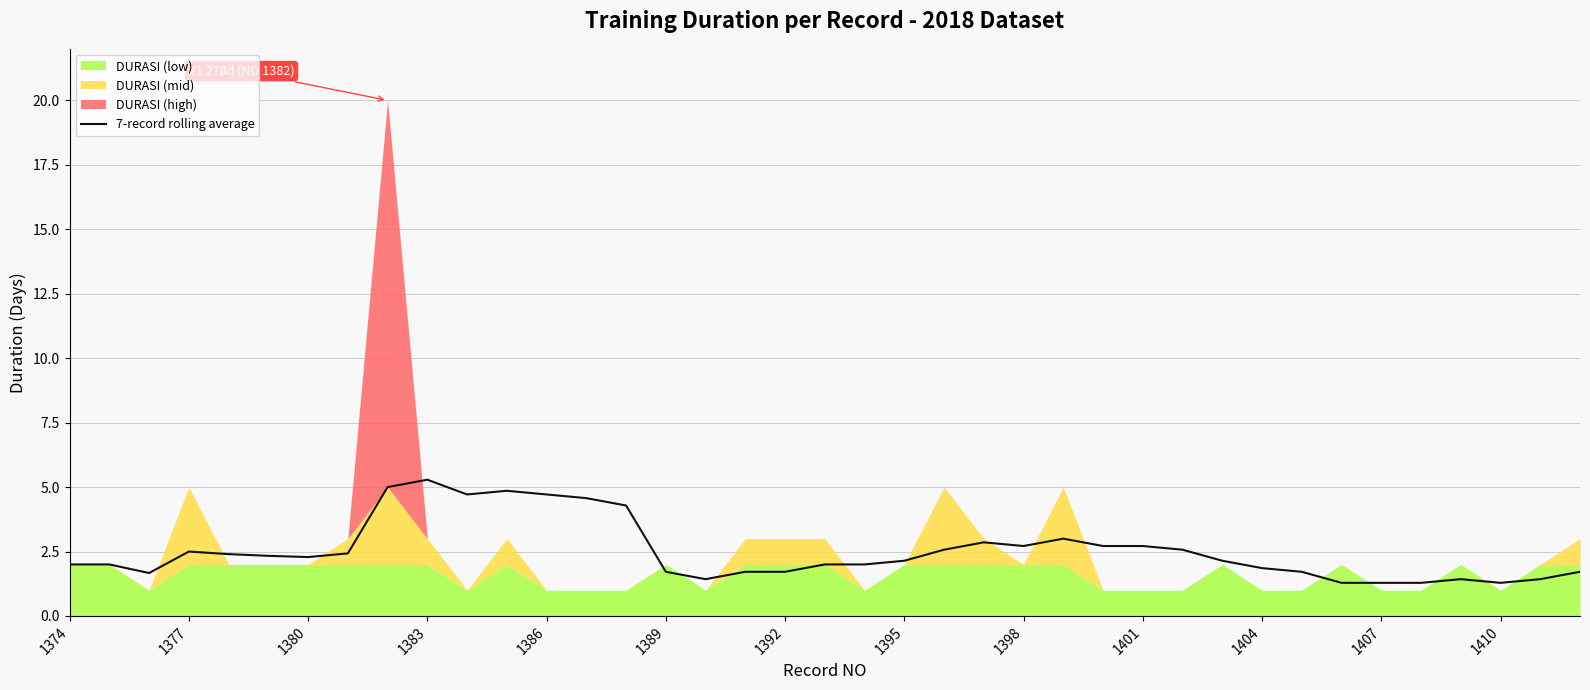

What is the highest value of the 7-record rolling average series?

5.3